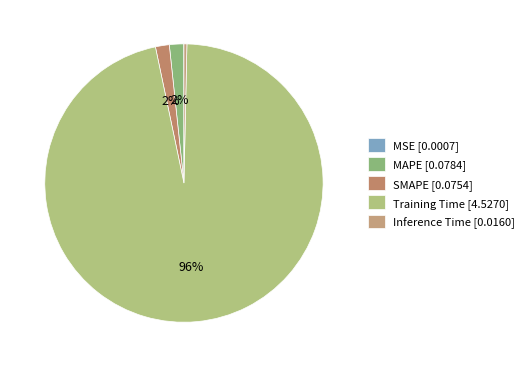

To the nearest percent, what is the combined percentage of MAPE and Training Time?

98%